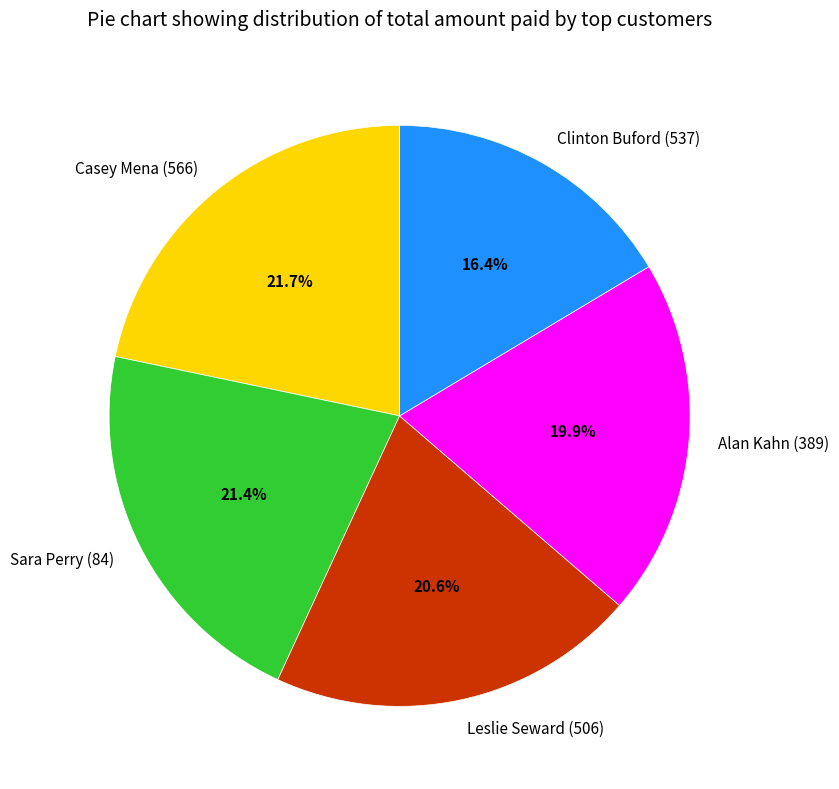

The Alan Kahn (389) slice represents 20% of the pie. True or false?

True